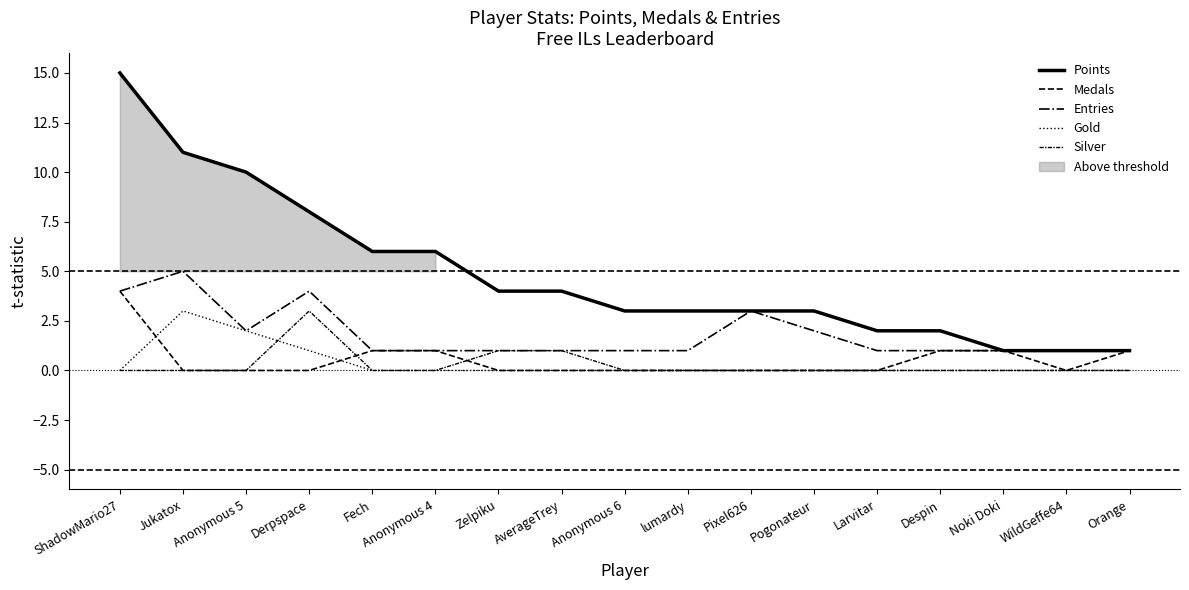

Between Anonymous 5 and Derpspace, which series saw the biggest shift?

Silver